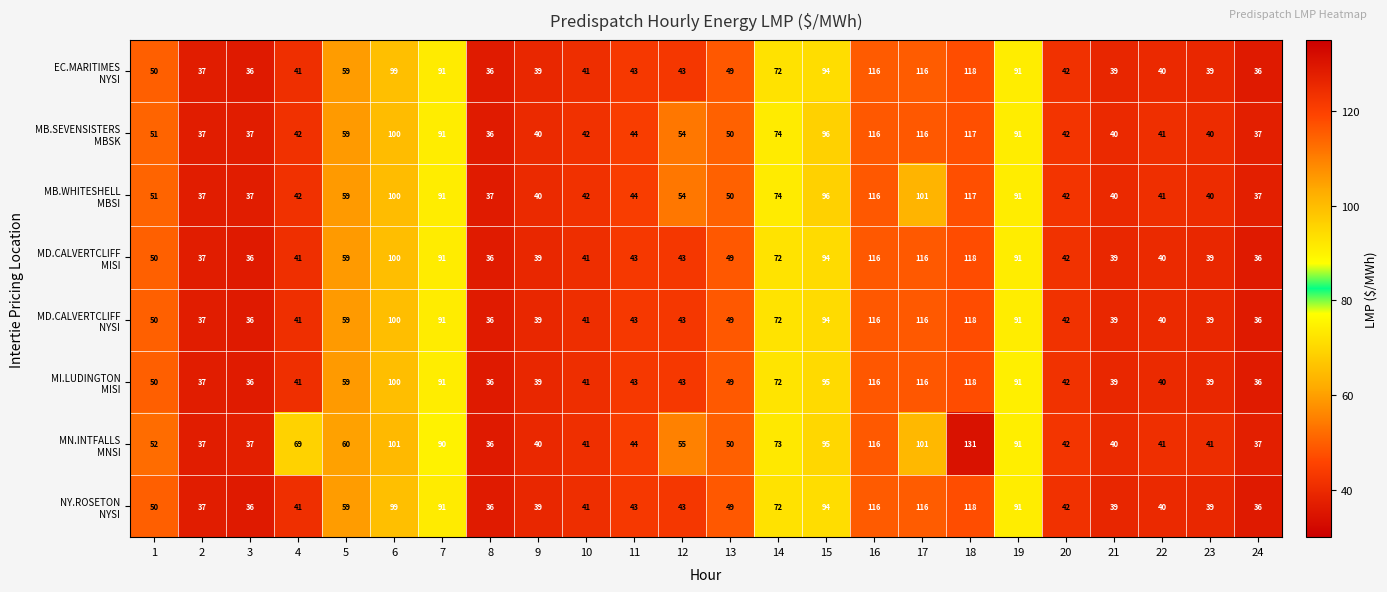

What is the total value across all series at 2?

296